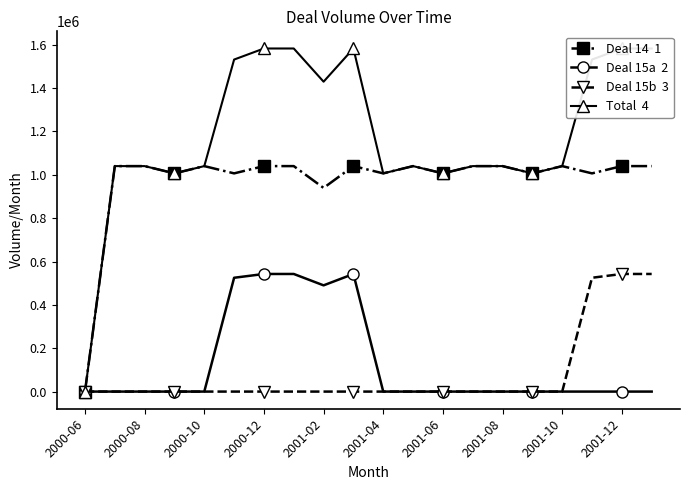

At 2001-08, list the series in order from smallest to largest.

Deal 15a, Deal 15b, Deal 14, Total